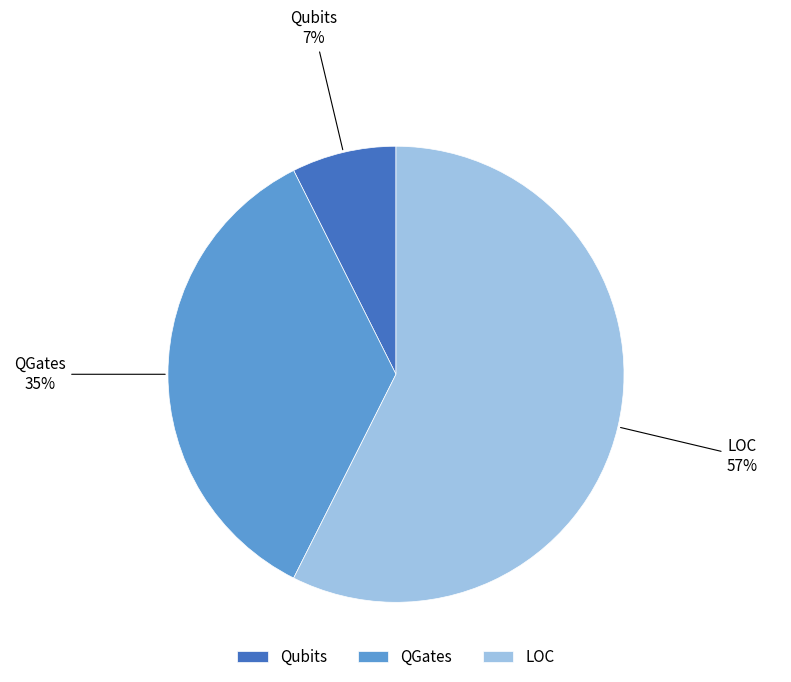

Which slice represents more than half of the pie?

LOC